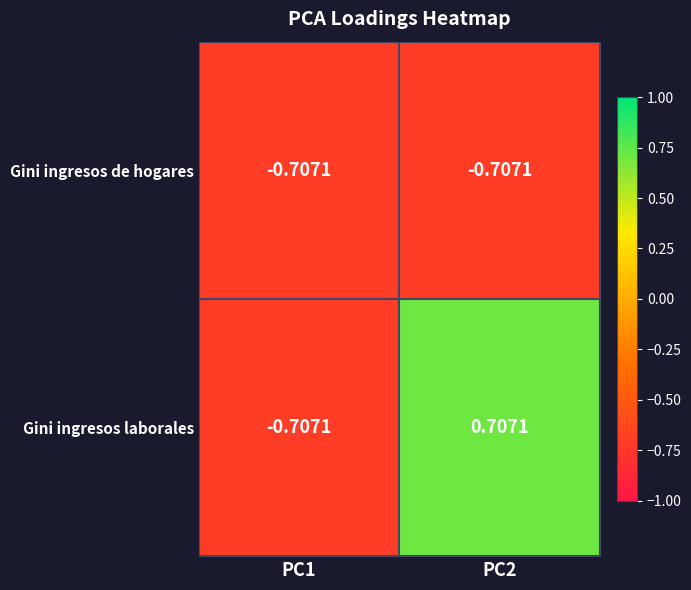

Rank the series by their maximum value, from highest to lowest.

Gini ingresos laborales, Gini ingresos de hogares